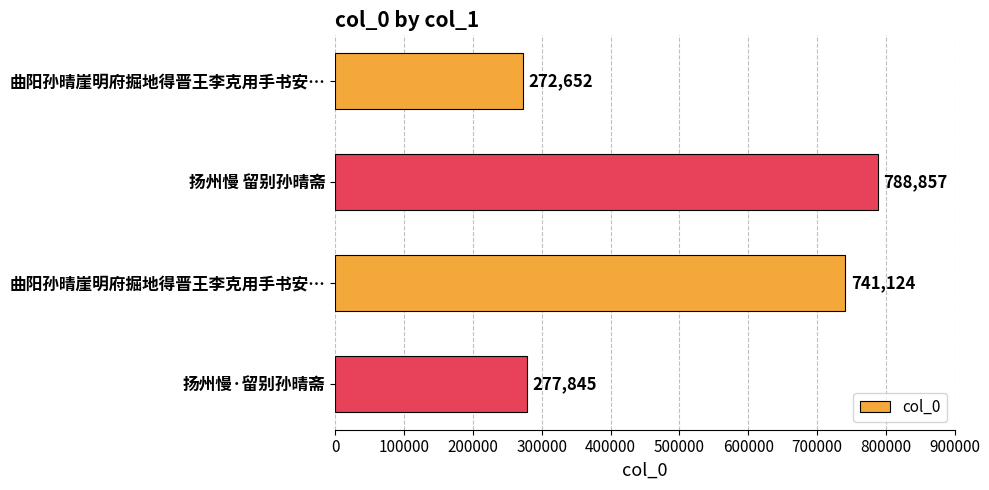

What is the minimum value shown in the chart?

272652